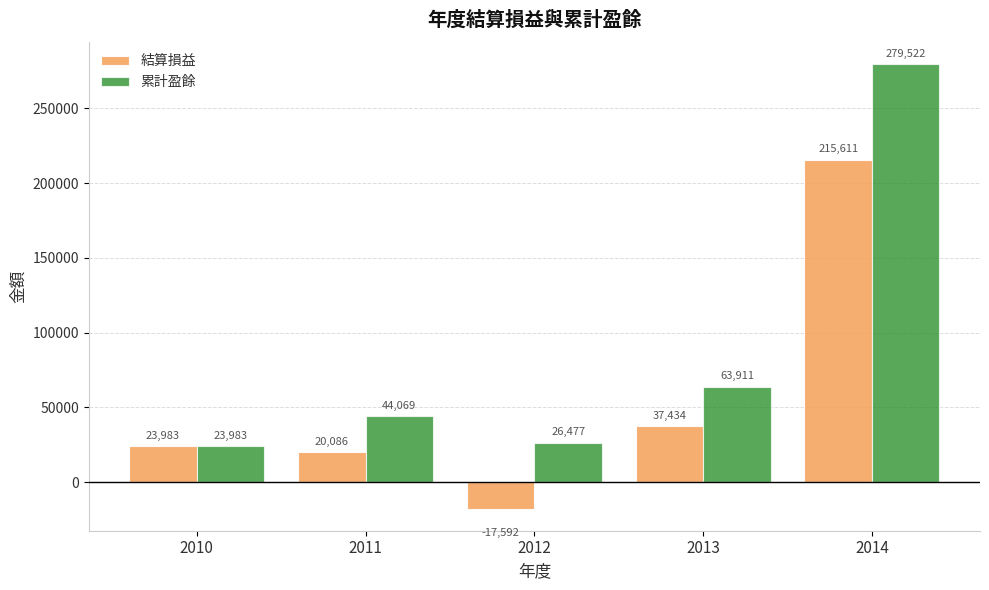

At which category does the chart reach its peak across all series?

2014